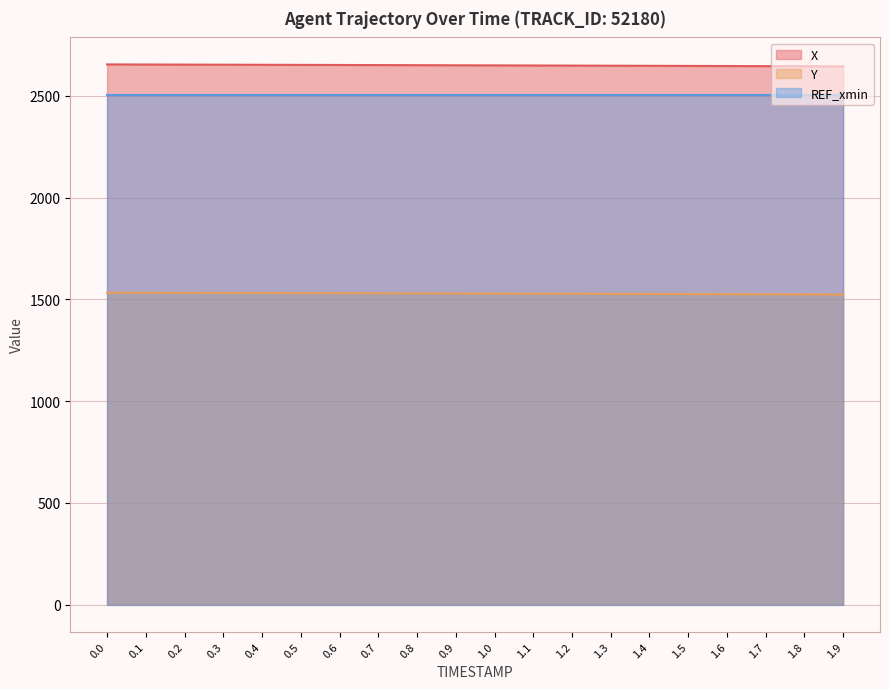

Rank the series by their maximum value, from highest to lowest.

X, REF_xmin, Y